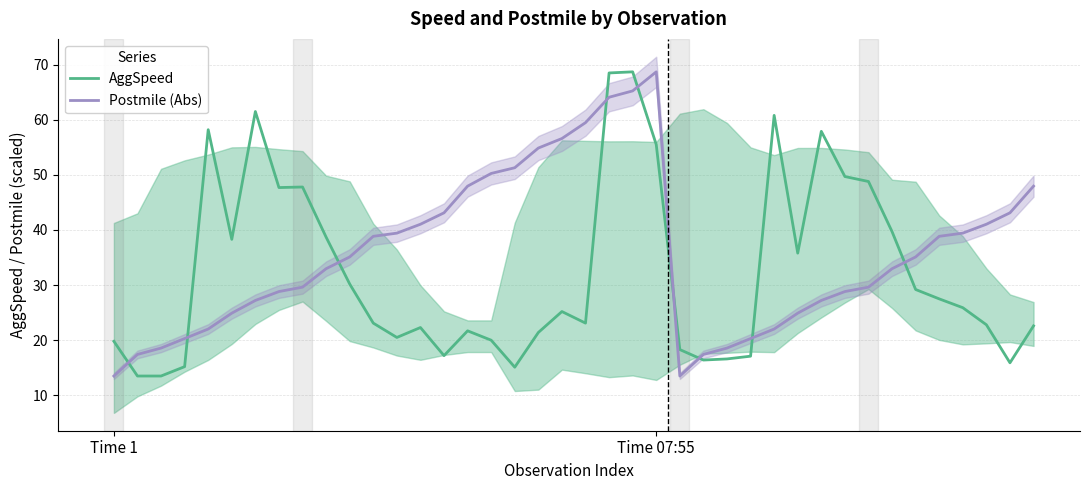

At which label is Postmile (Abs) closest to 41?

13